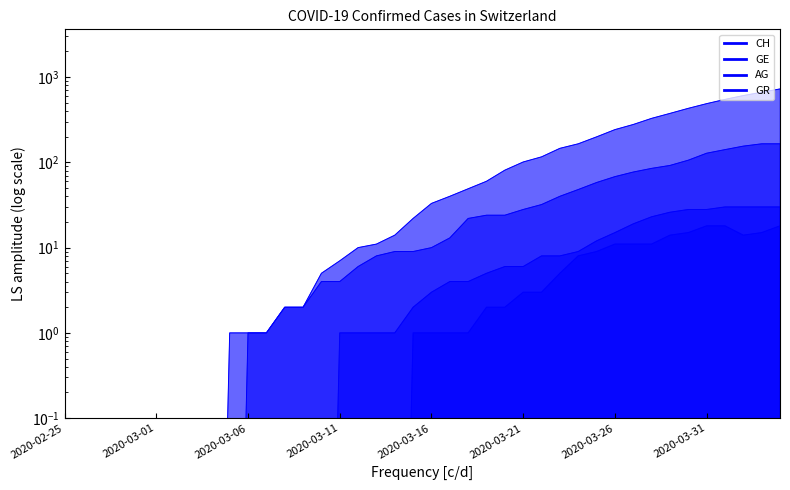

Which series has the largest total across all categories?

CH